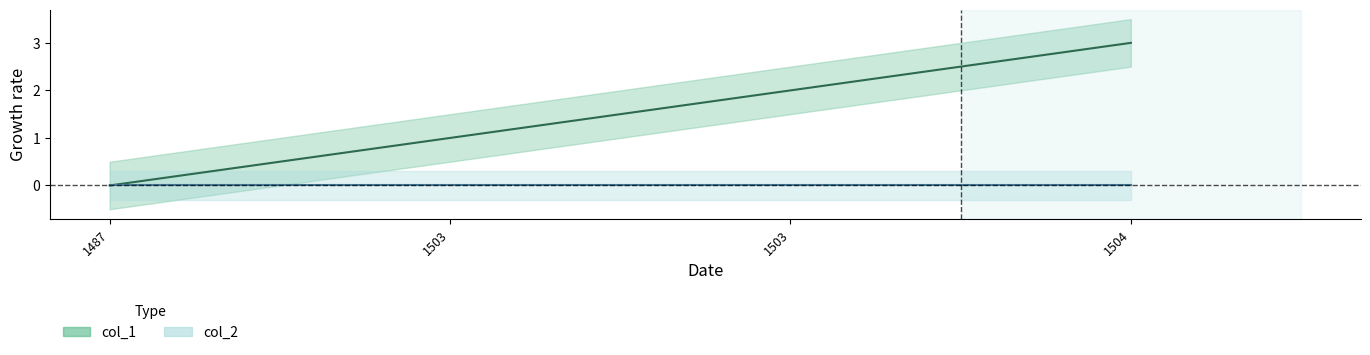

True or false: the data shows 0 at 1503.

False